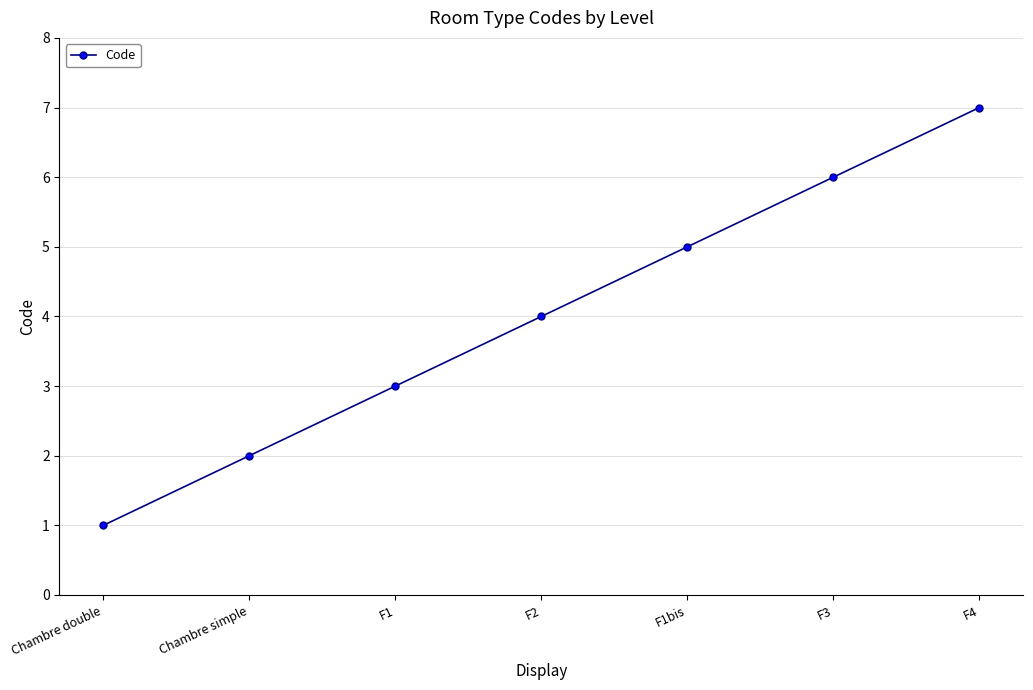

How many series are shown in this chart?

1